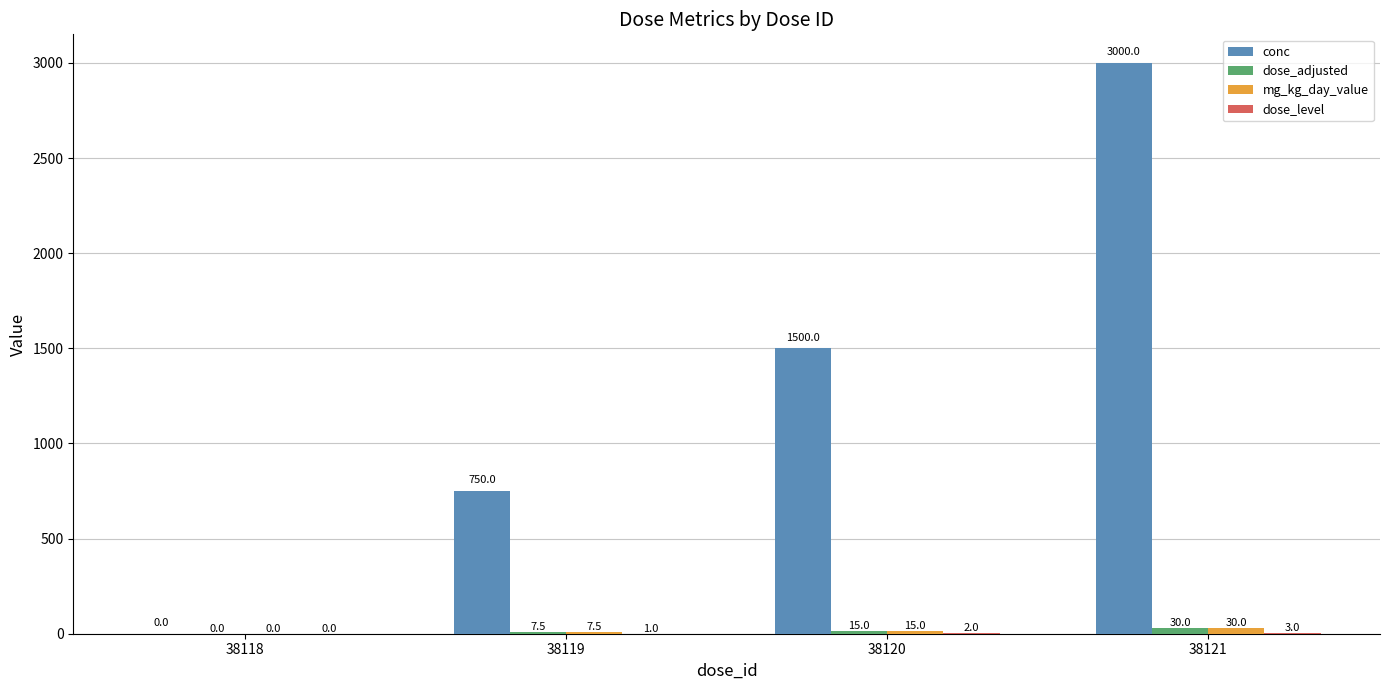

The conc series shows 3000.0 at 38121. True or false?

True